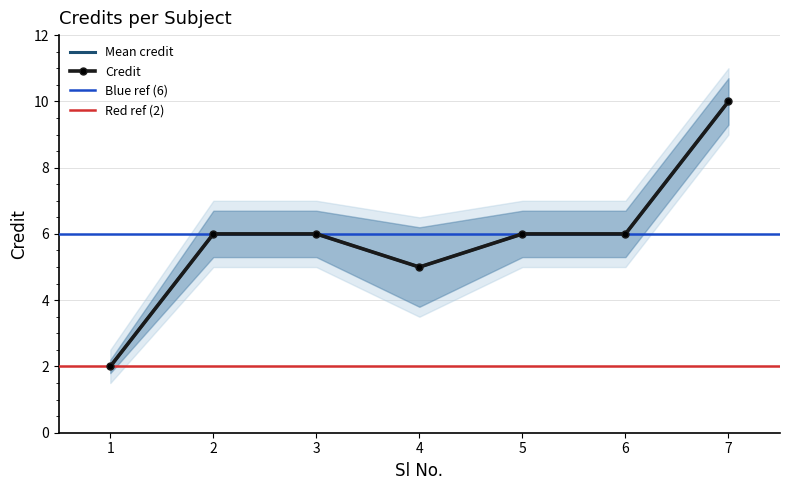

What is the value of the 4th point from the left?

5